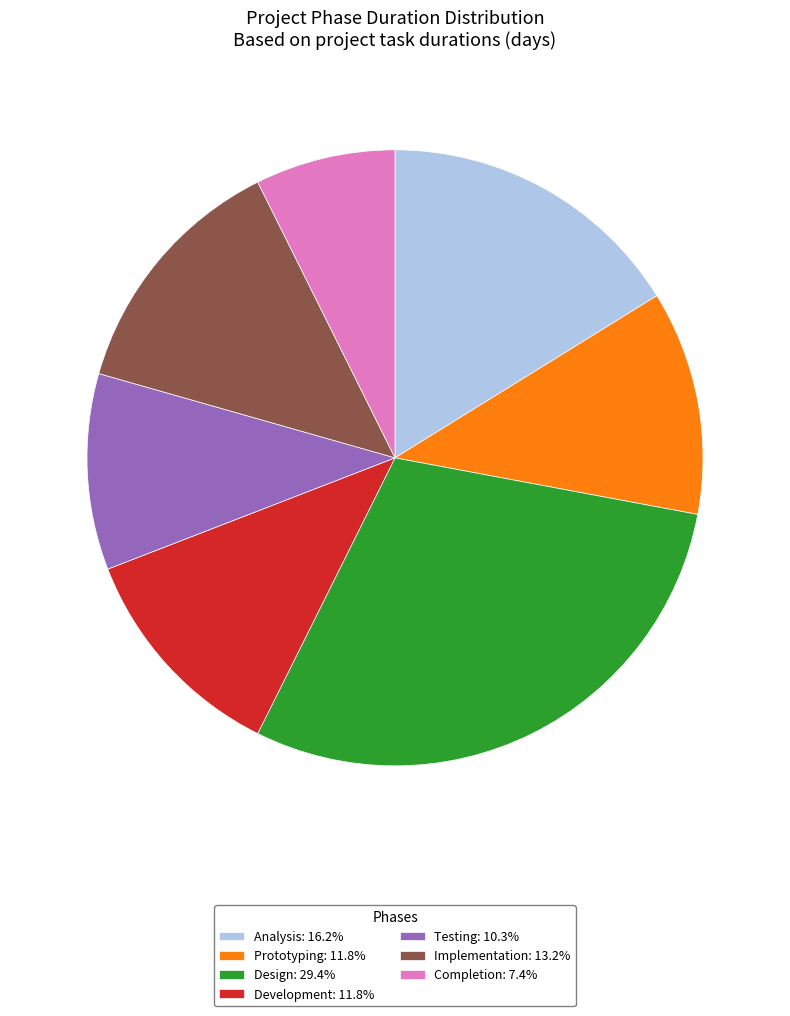

Do Implementation and Development together represent more than half of the pie?

No